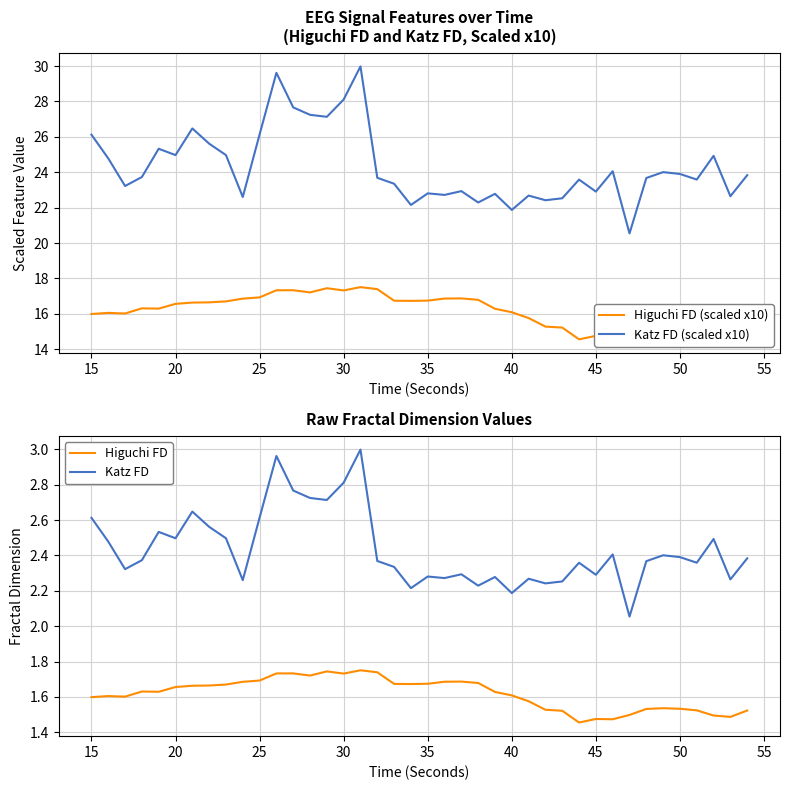

How many data points in Higuchi FD (scaled x10) are less than 16?

15